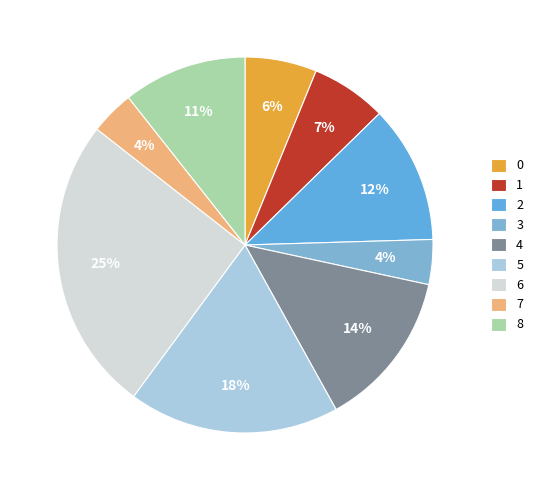

How many segments does this pie chart have?

9